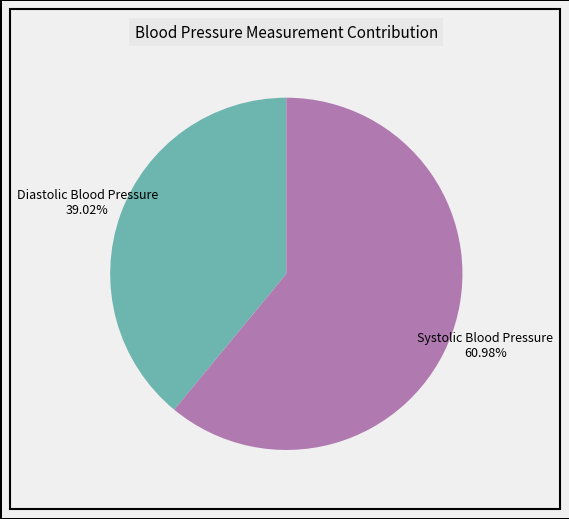

What percentage is NOT represented by Systolic Blood Pressure?

39.0%